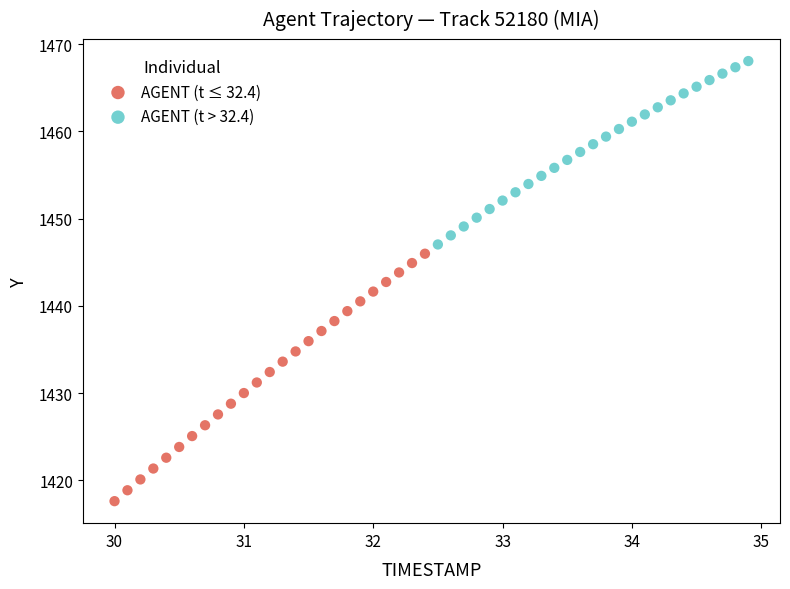

What are all the series names shown in the legend?

AGENT (t ≤ 32.4), AGENT (t > 32.4)